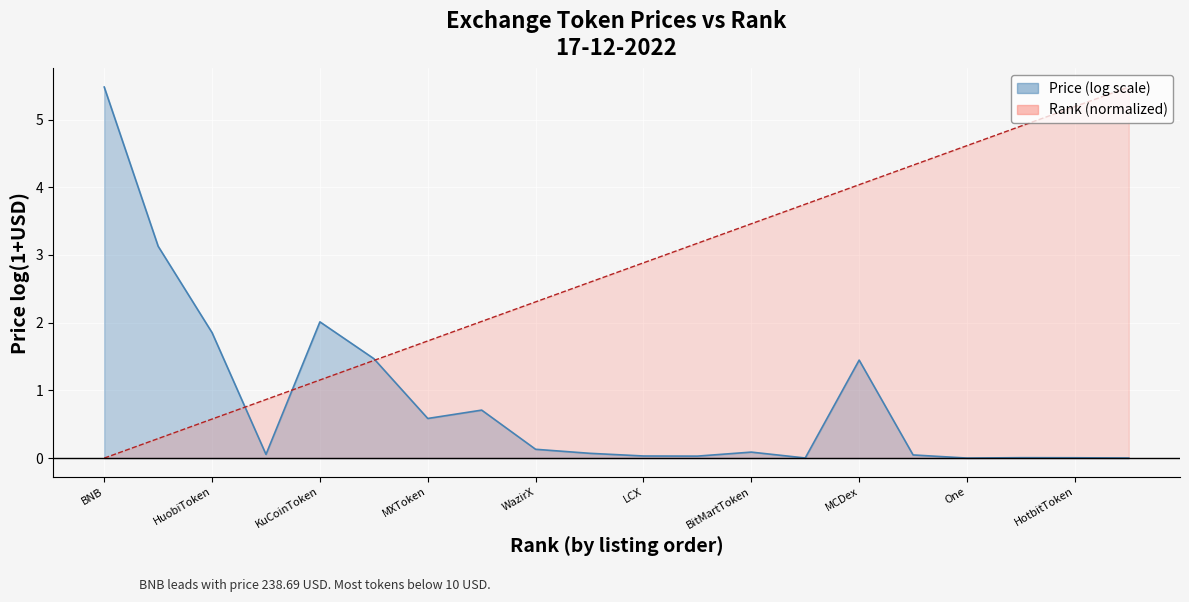

Which label corresponds to the largest value in the chart?

BitKan